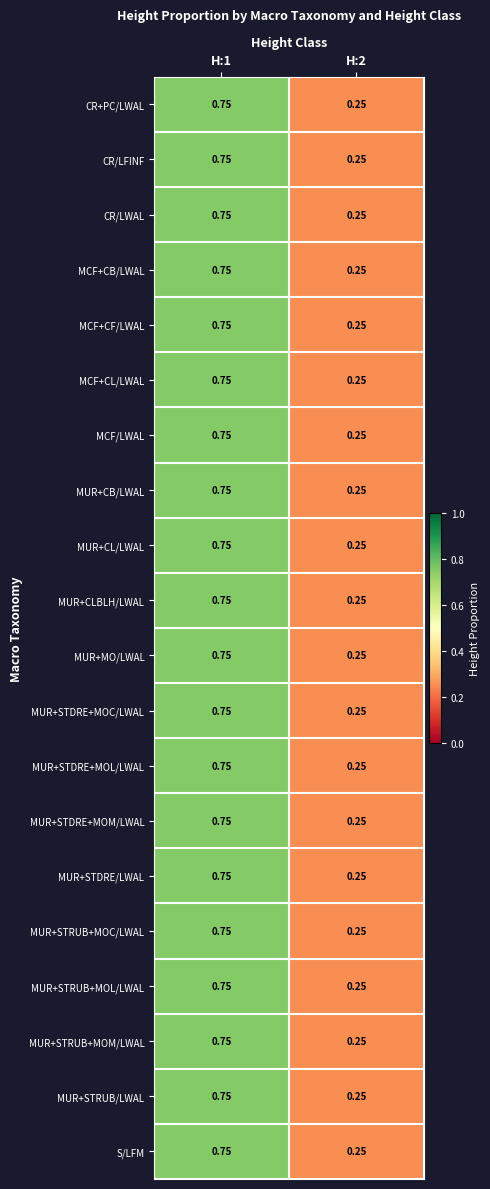

How many series are shown in this chart?

20